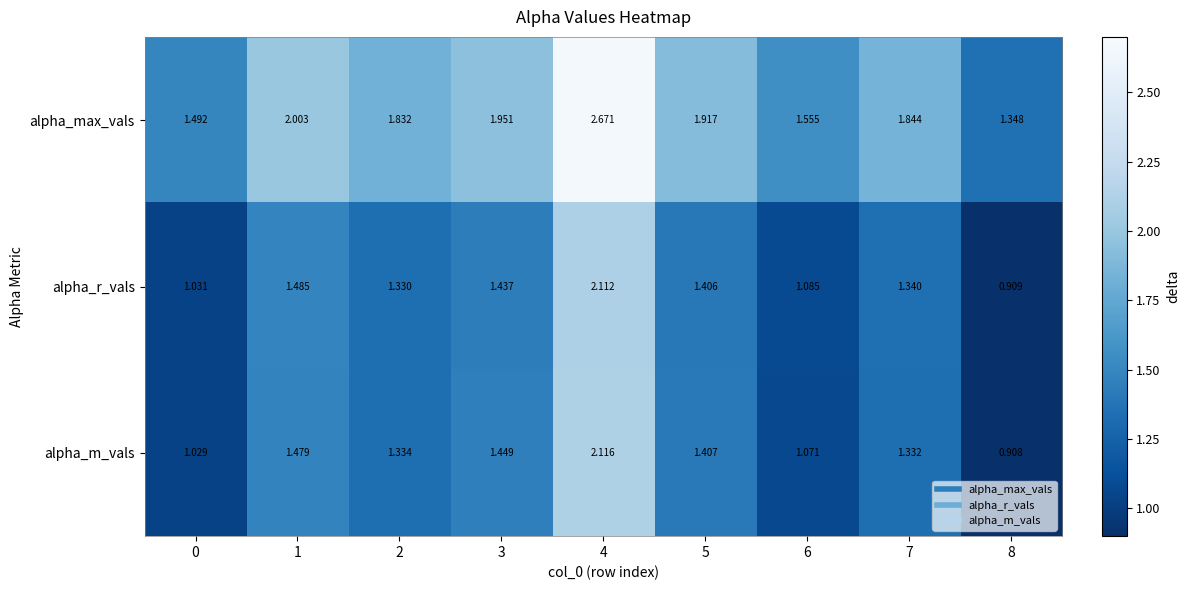

Is the value of alpha_m_vals at 3 greater than the value of alpha_r_vals at 4?

No